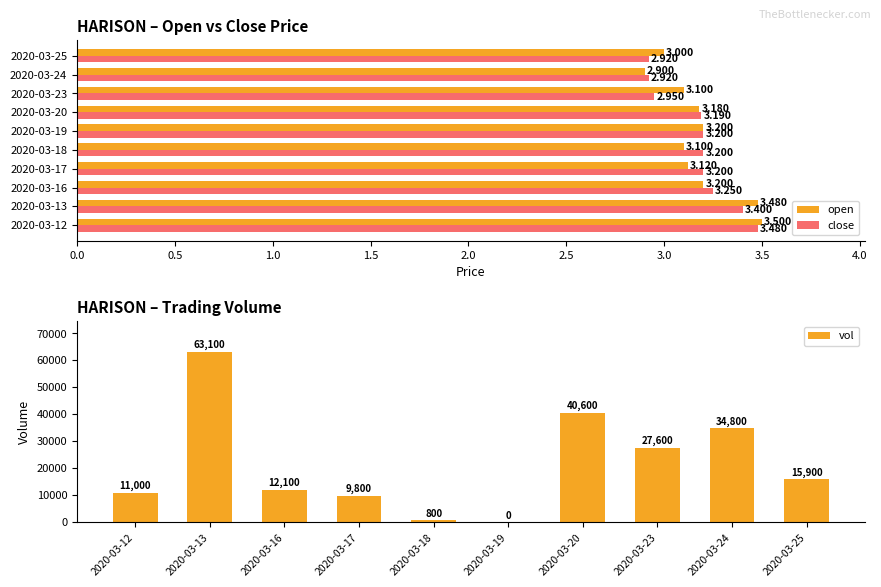

True or false: vol has a value of 47138 at 2020-03-23.

False